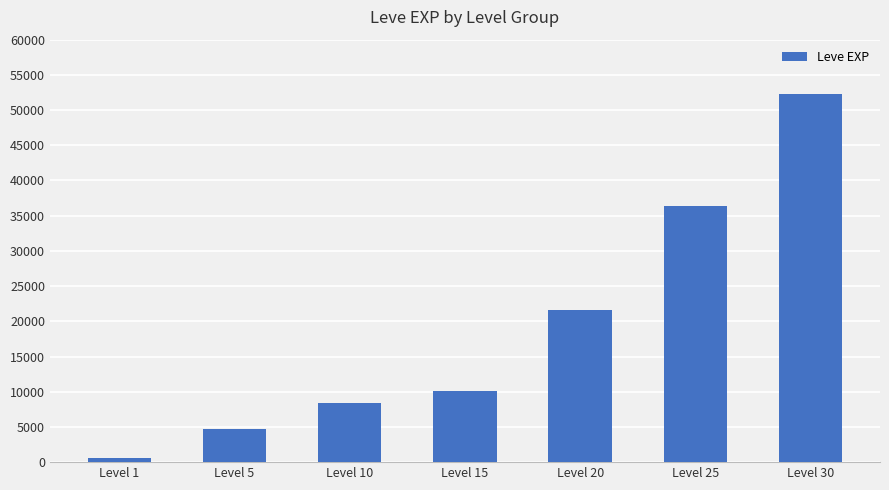

Which category has the highest value across all series?

Level 30